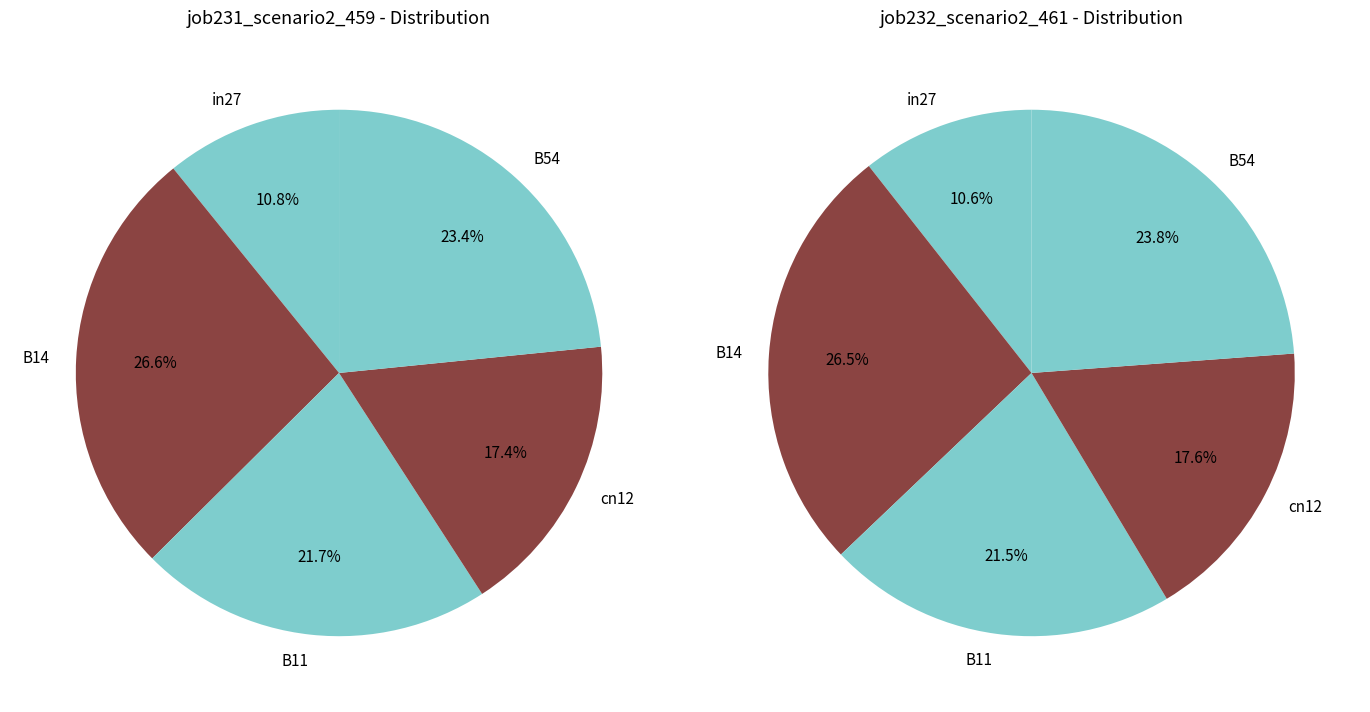

Which series has the widest spread of values?

job231_scenario2_459